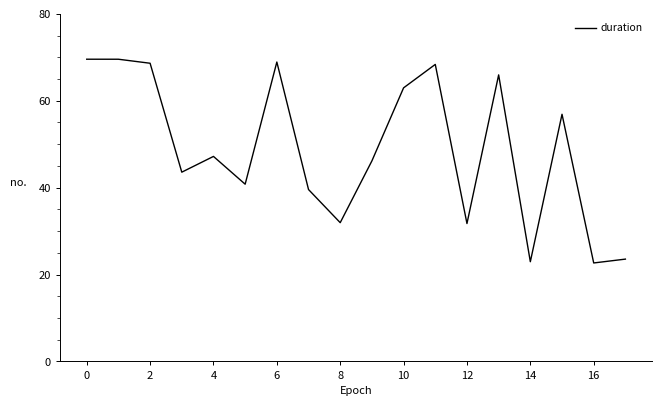

What is the difference between the maximum and minimum values?

46.9